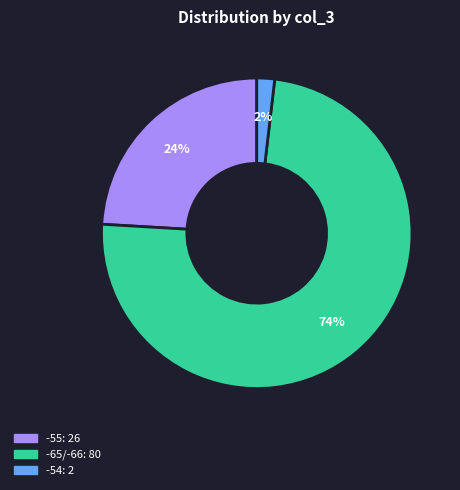

Is the sum of -65 and -55 greater than half?

Yes